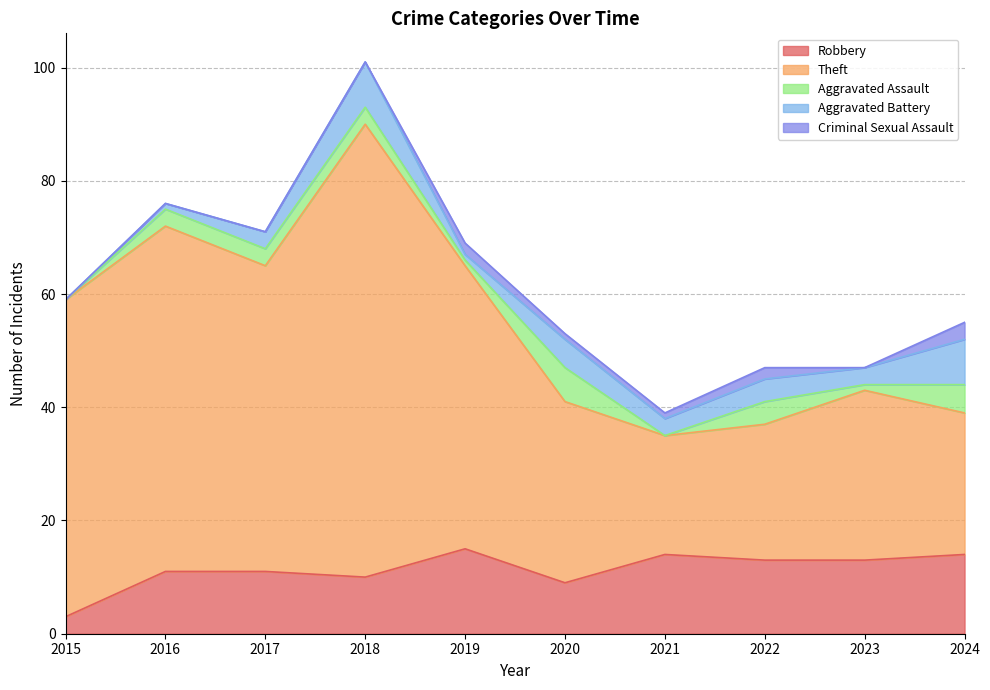

Which series has the largest total across all categories?

Theft